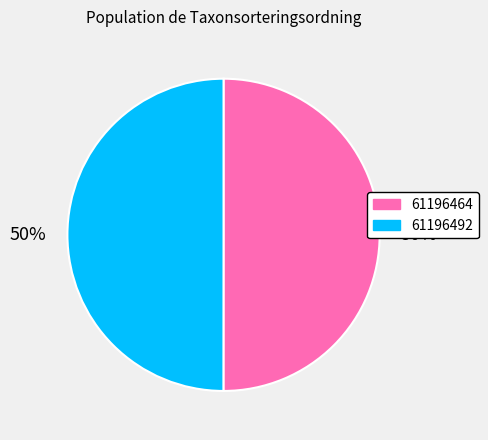

Do 61196464 and 61196492 together represent more than half of the pie?

Yes